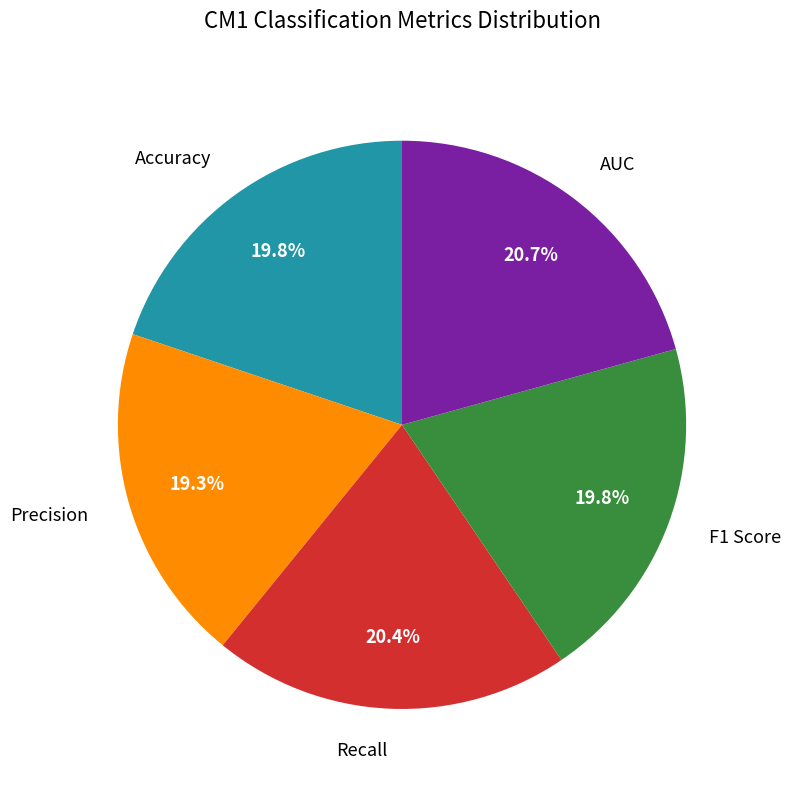

The F1 Score slice represents 12% of the pie. True or false?

False